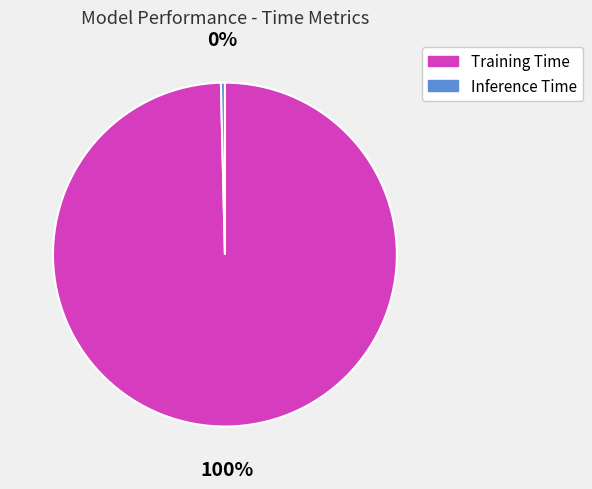

To the nearest percent, what is the combined percentage of Inference Time and Training Time?

100%